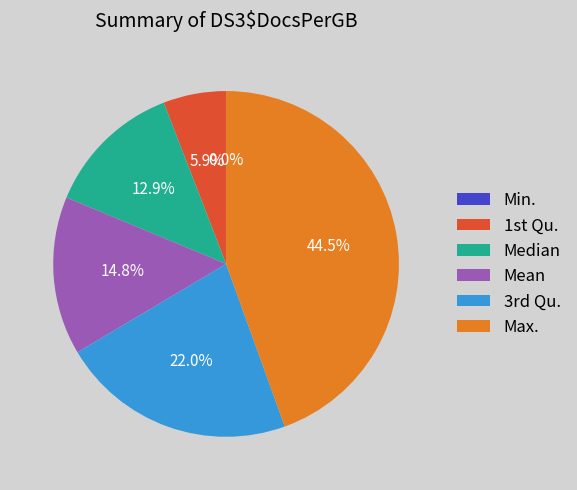

Which category has the biggest portion of the pie?

Max.